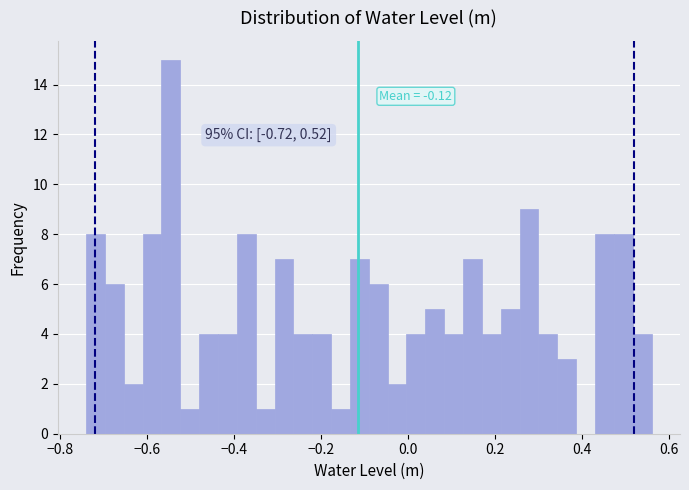

Read against the x-axis, roughly where is the centre of the tallest bar?

-0.54